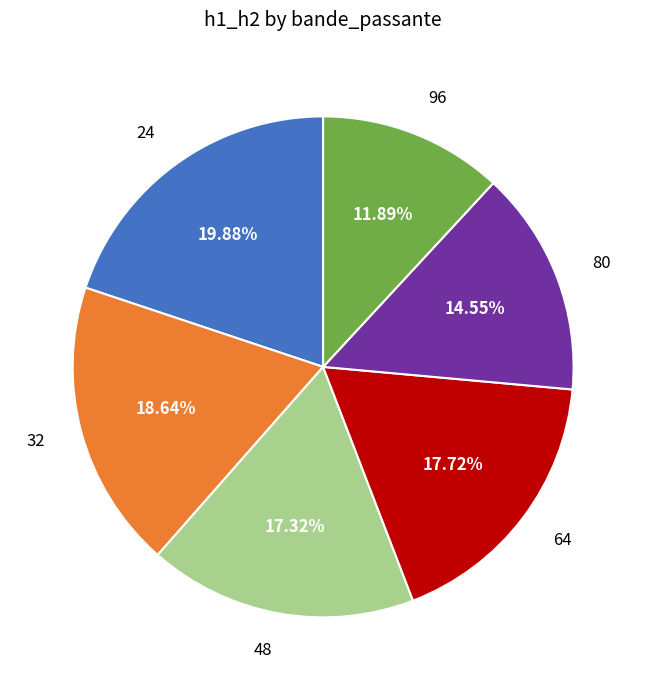

Is there a majority slice in this chart?

No